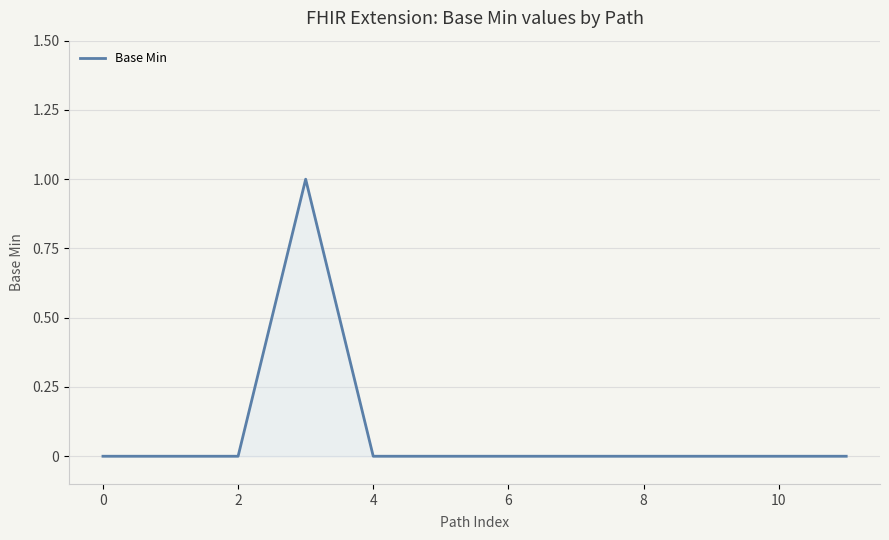

Reading right to left, what are all the values shown in this chart?

0	0	0	0	0	0	0	0	1	0	0	0